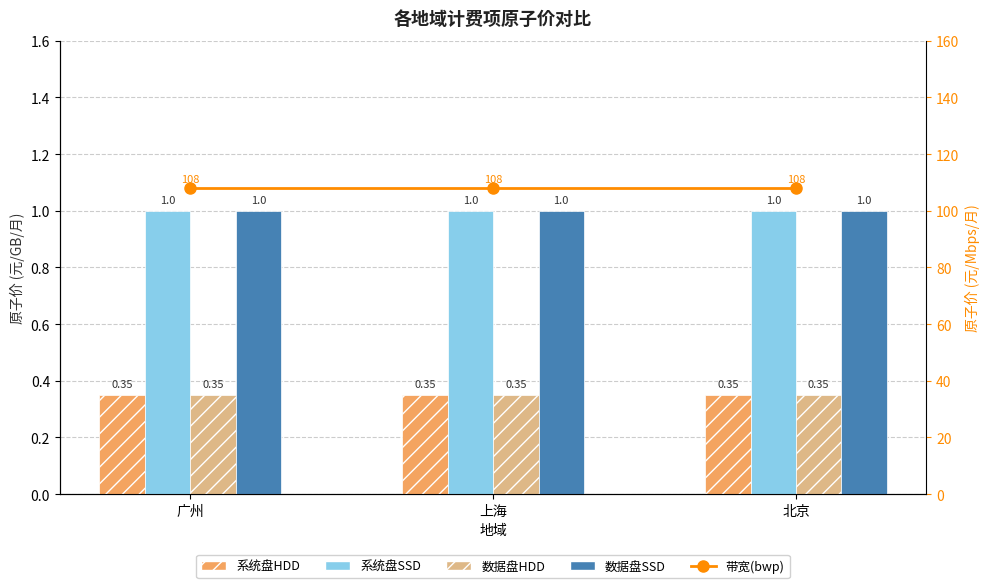

Read the 系统盘SSD value at 广州.

1.0